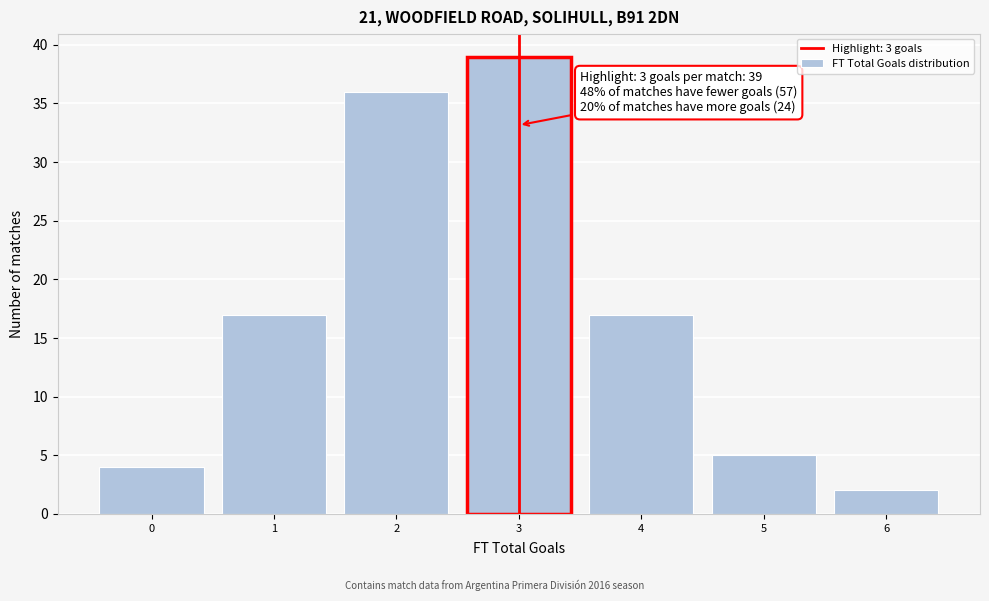

Reading right to left, what are all the values shown in this chart?

6=2	5=5	4=17	3=39	2=36	1=17	0=4